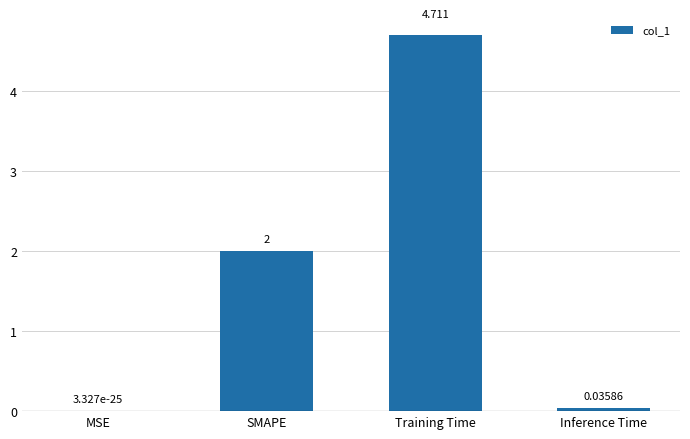

Where is the data nearest to the value 2?

SMAPE